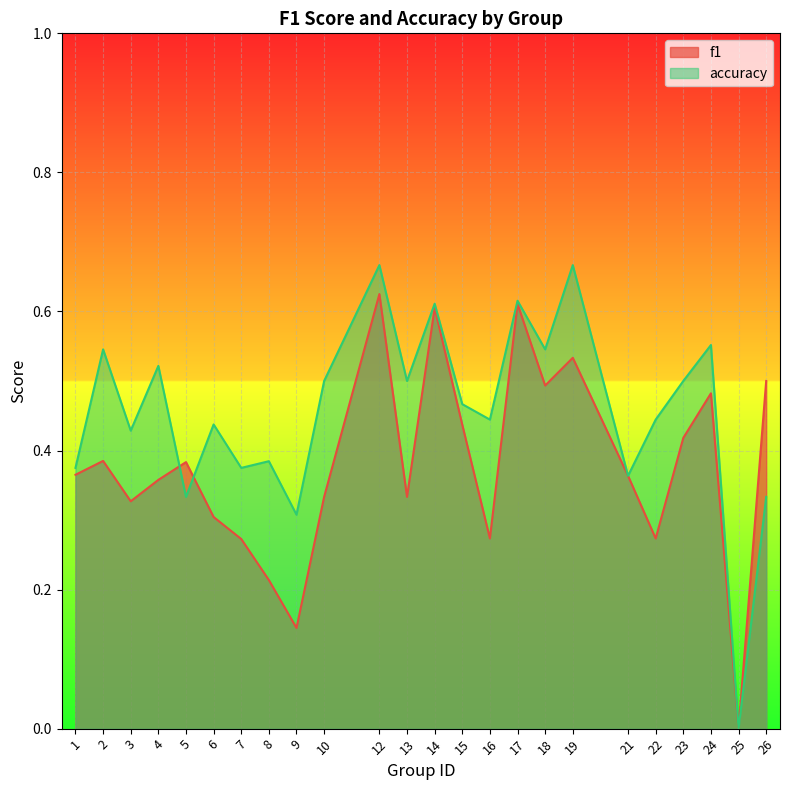

At which category is the sum across all series the highest?

12